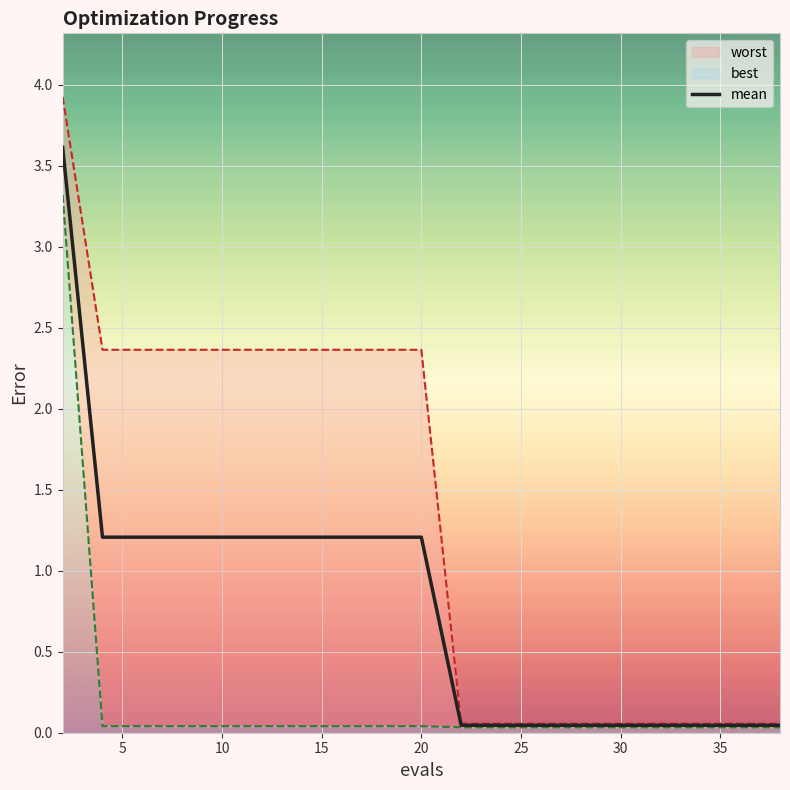

At 32, list the series in order from smallest to largest.

best, mean, worst